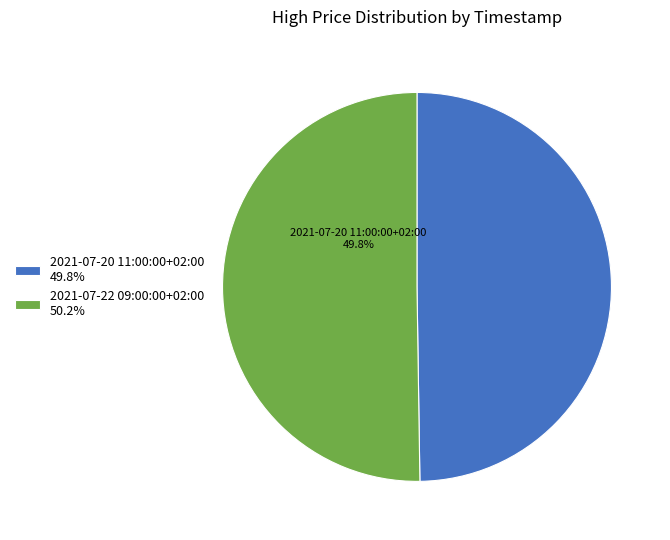

How many segments does this pie chart have?

2